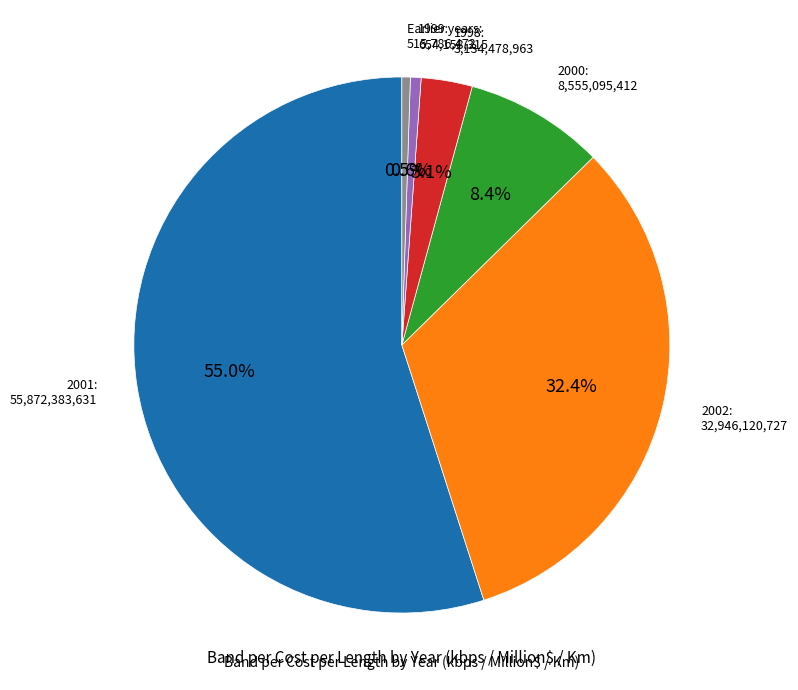

Is there a majority slice in this chart?

Yes